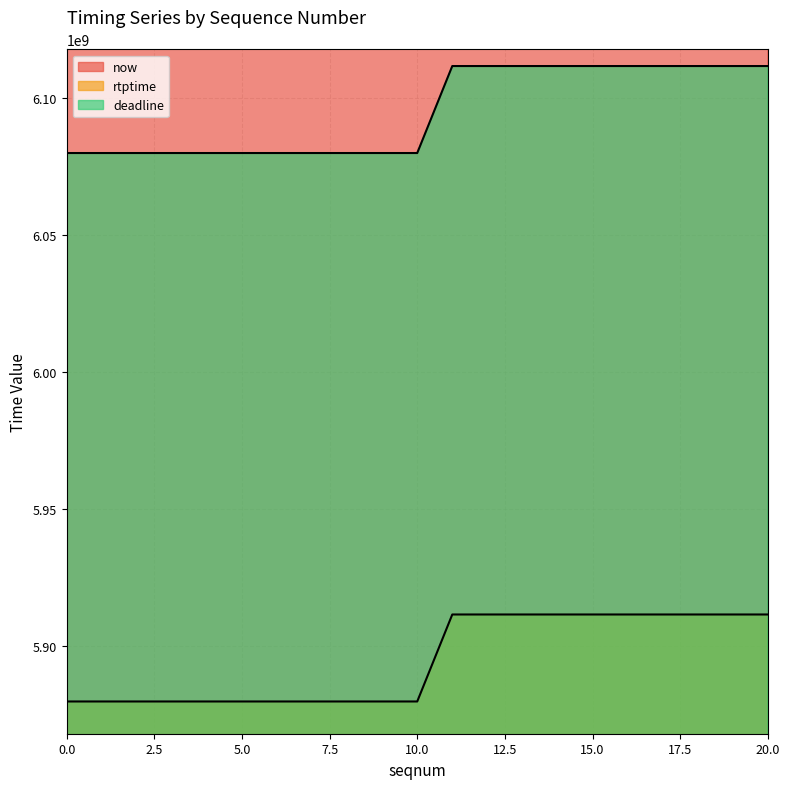

Rank the categories by rtptime value from lowest to highest.

0, 2, 3, 4, 5, 6, 7, 8, 9, 10, 11, 12, 13, 14, 15, 16, 17, 18, 19, 20